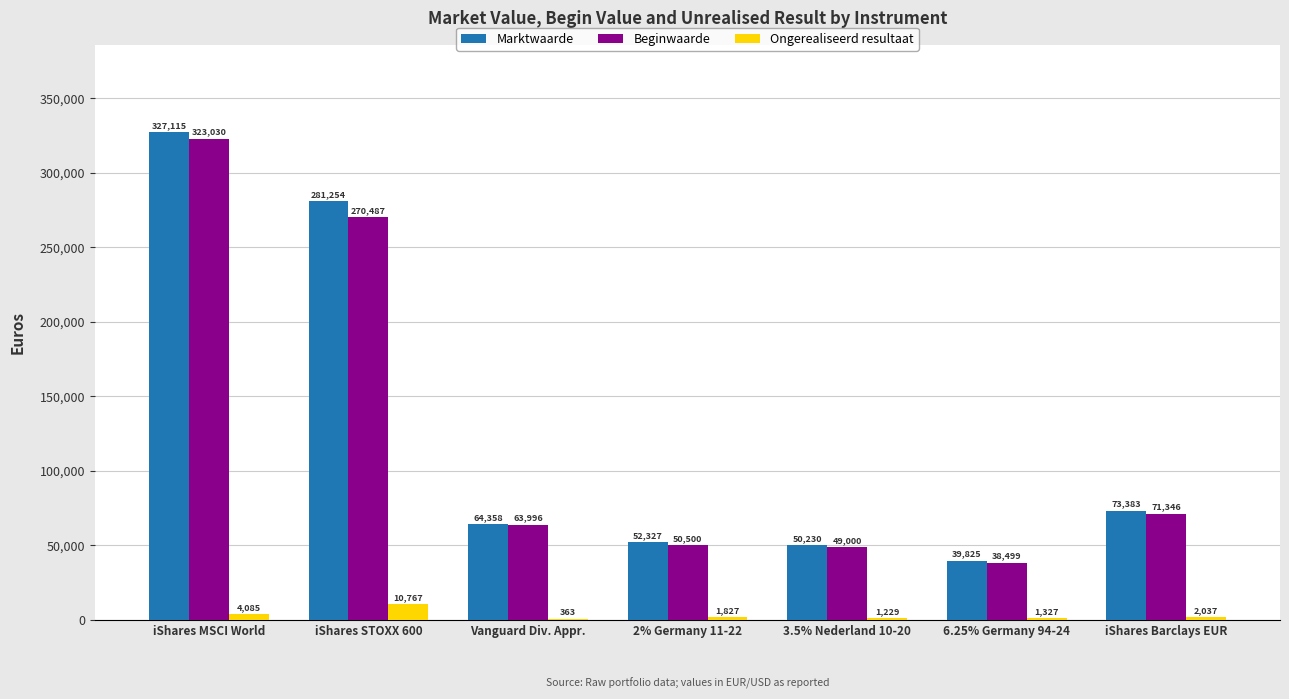

At which category is the sum across all series the highest?

iShares MSCI World